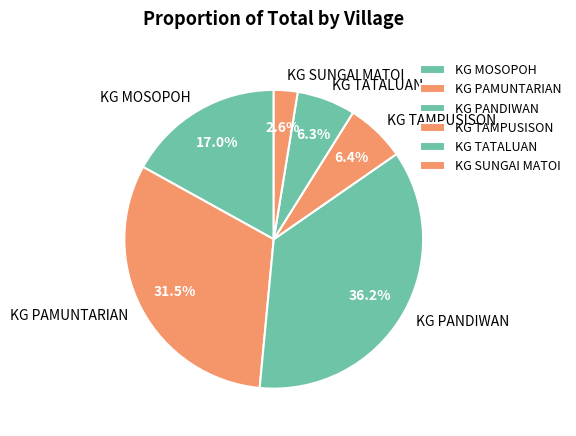

What is the smallest slice in the pie chart?

KG SUNGAI MATOI